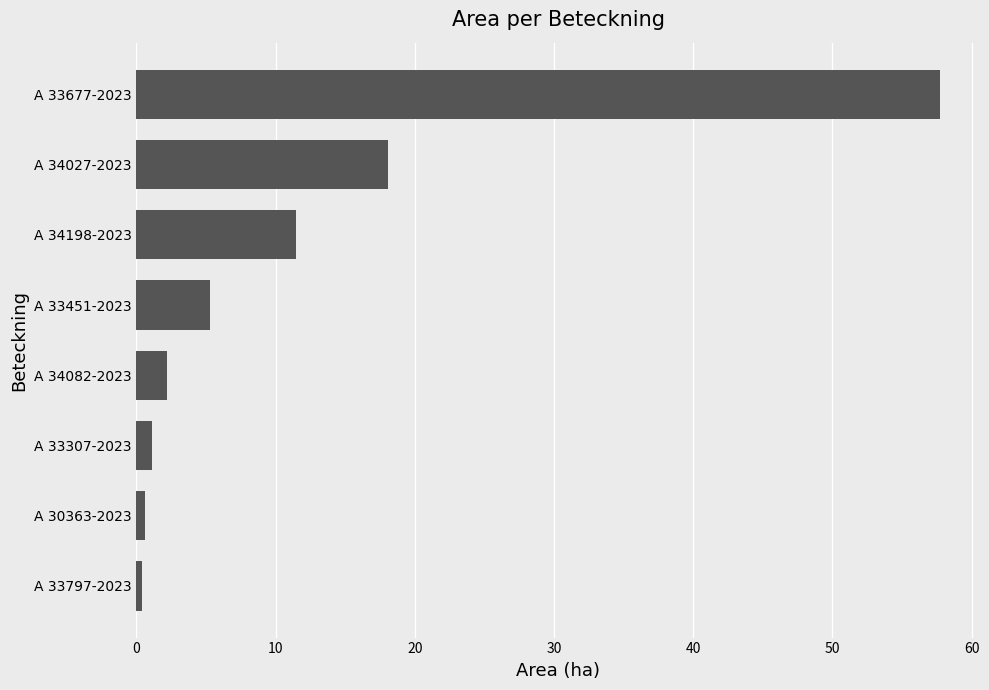

Where is the data nearest to the value 29?

A 34027-2023